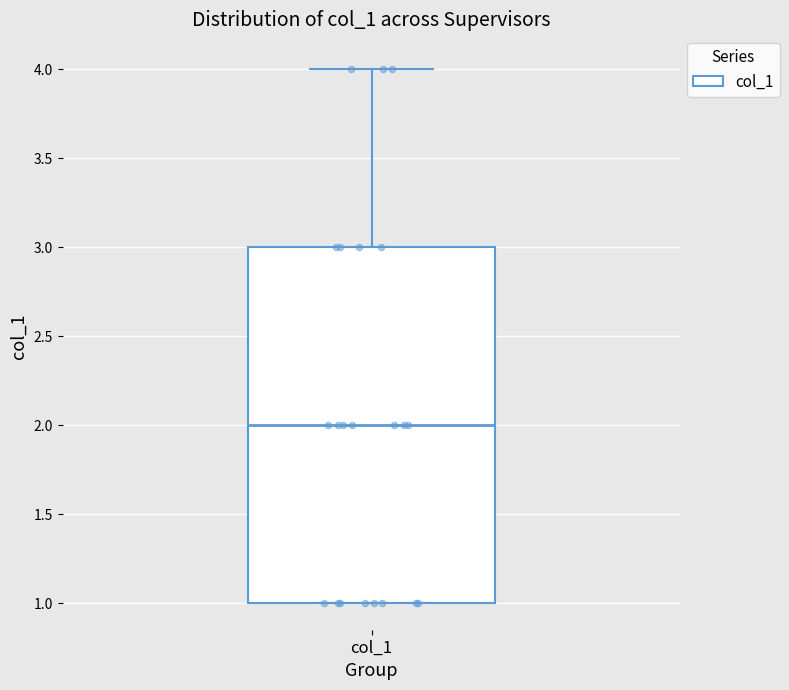

Read this box plot against the y-axis: the position of the median line, the range covered by the box, and the ends of both whiskers. The values are not printed on the chart, so give them approximately, as read against the axis.

median 2, box 1 to 3, whiskers 1 to 4